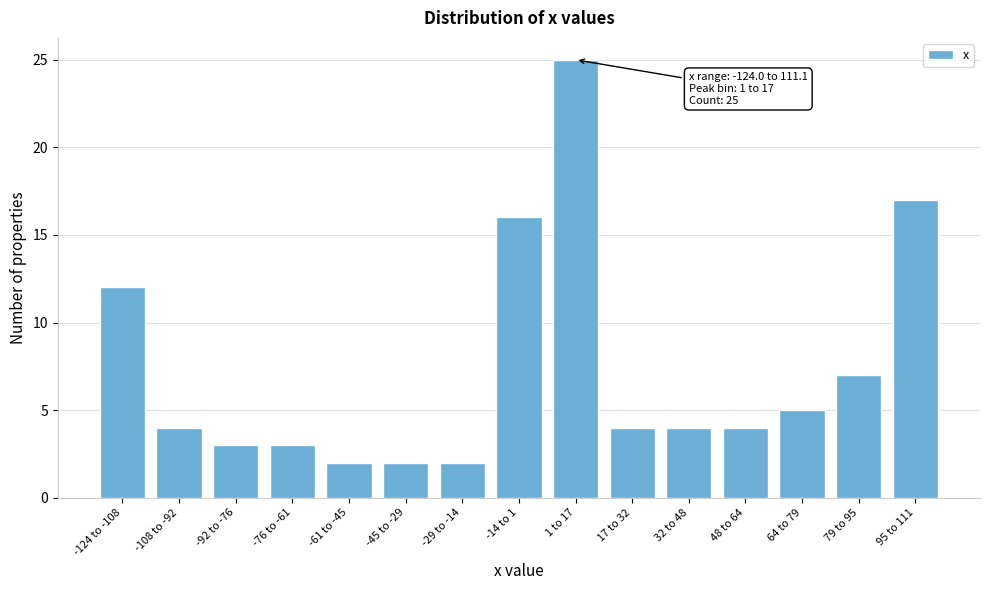

Reading left to right, what are all the values shown in this chart?

12	4	3	3	2	2	2	16	25	4	4	4	5	7	17